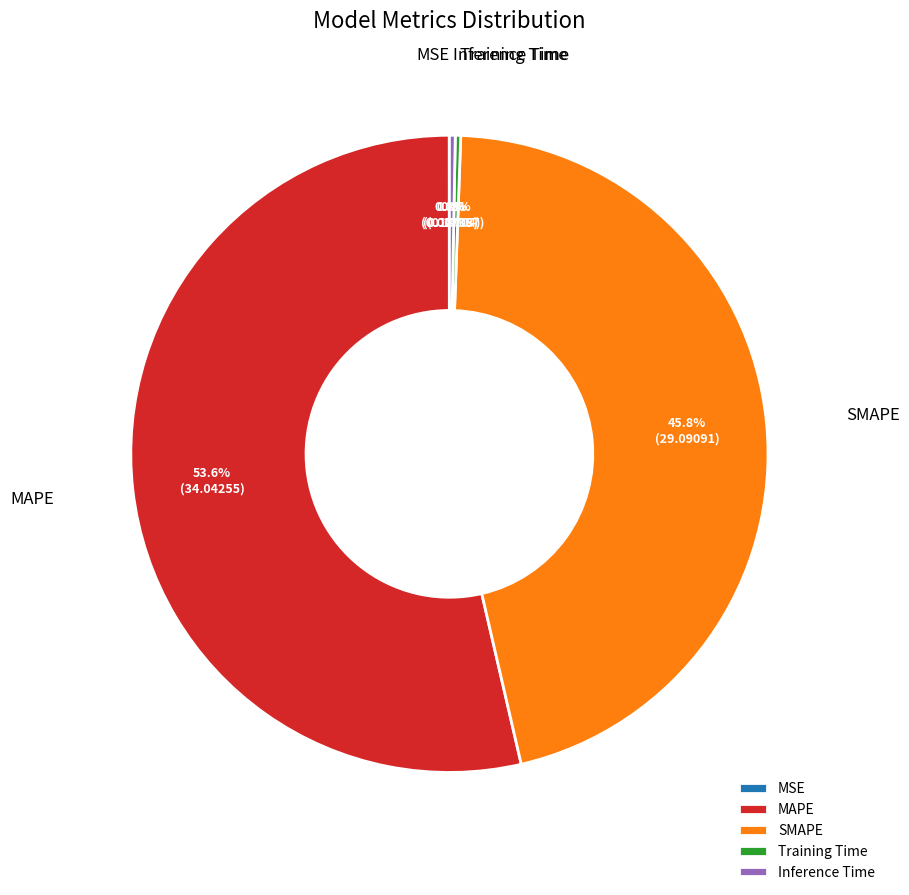

How much of the chart is everything except SMAPE?

54.2%